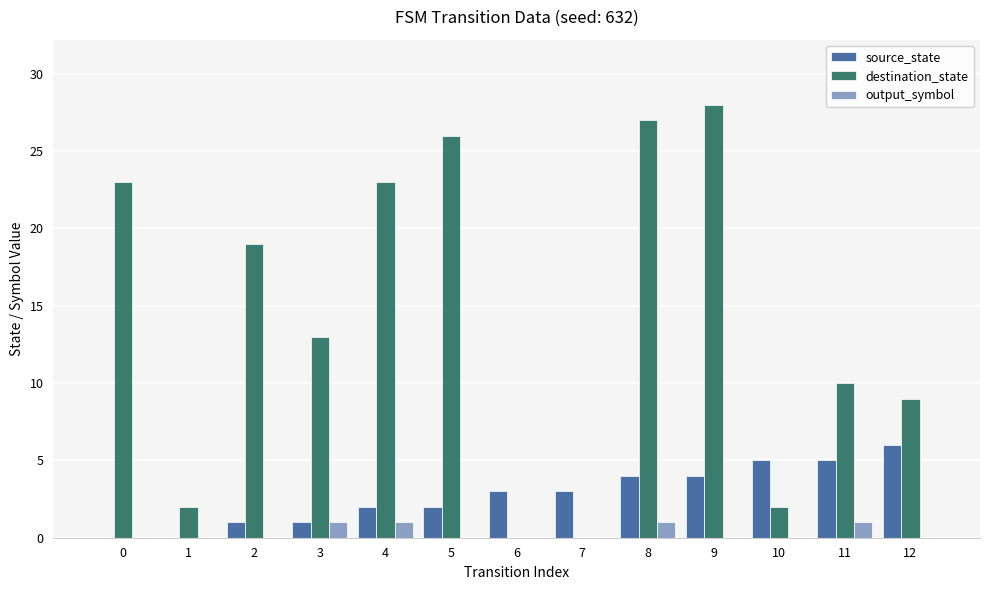

What value does the destination_state series have at 12?

9